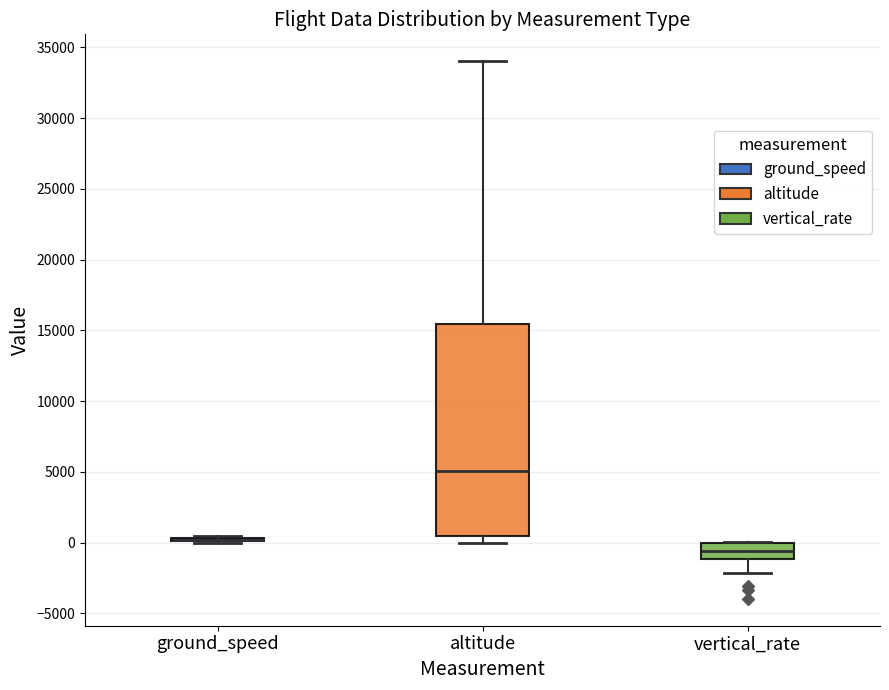

Where does the median line of the box for vertical_rate sit on the y-axis? The values are not printed on the chart, so give them approximately, as read against the axis.

-500